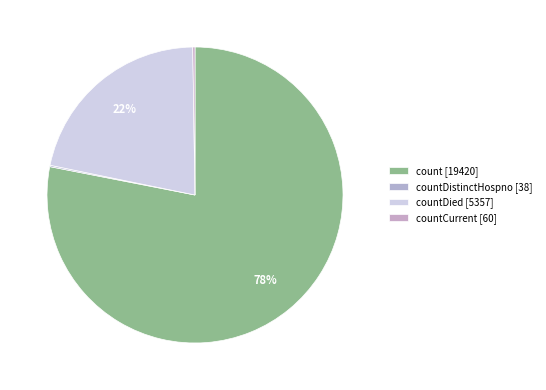

To the nearest percent, what is the difference between the largest and smallest slice percentages?

78%